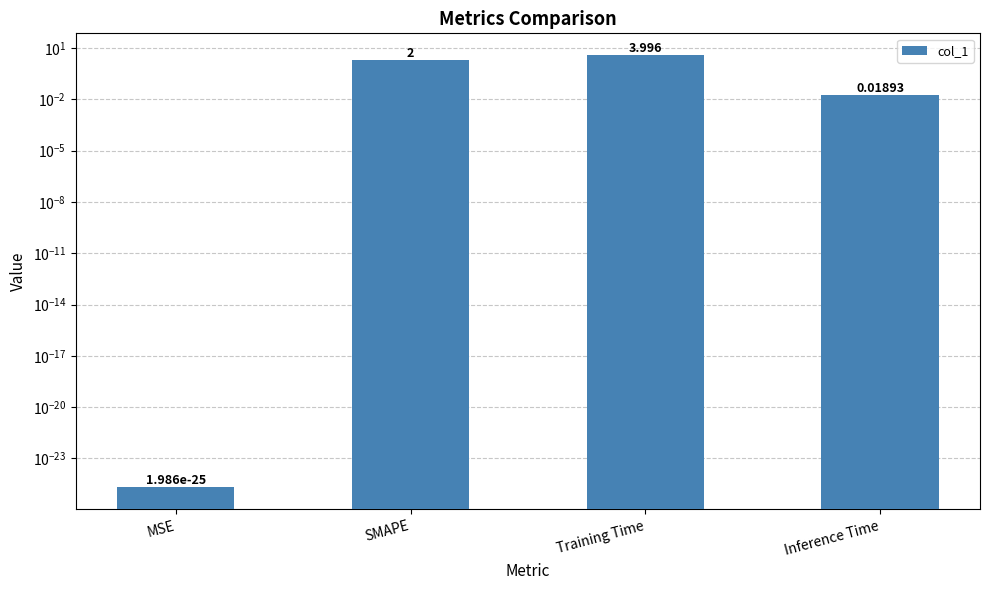

Count the number of categories in the chart.

4